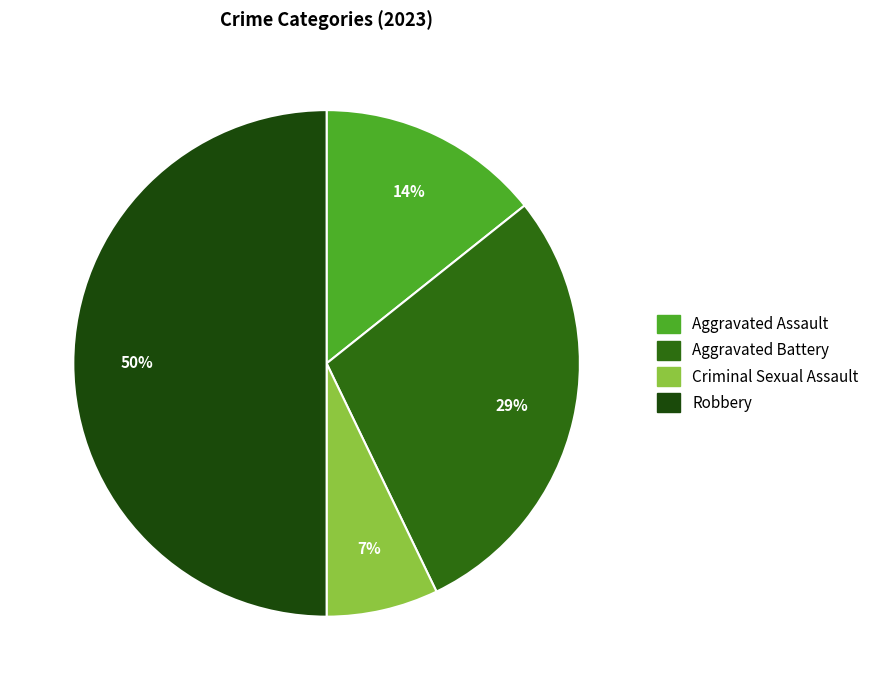

True or false: Aggravated Assault accounts for 14% of the total.

True